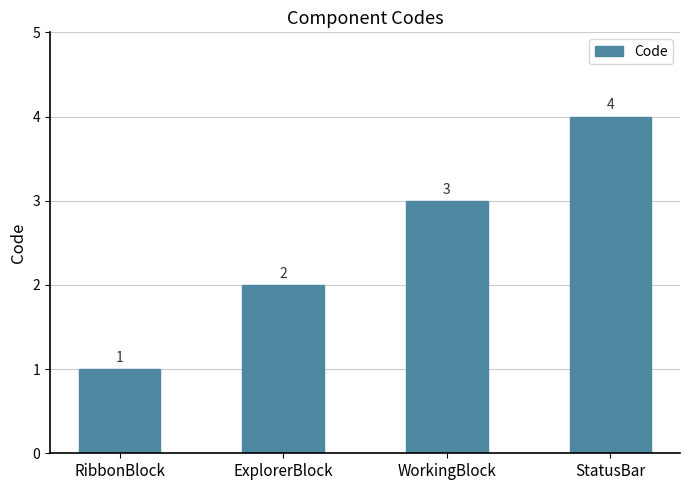

What is the difference between the second highest and second lowest values?

1